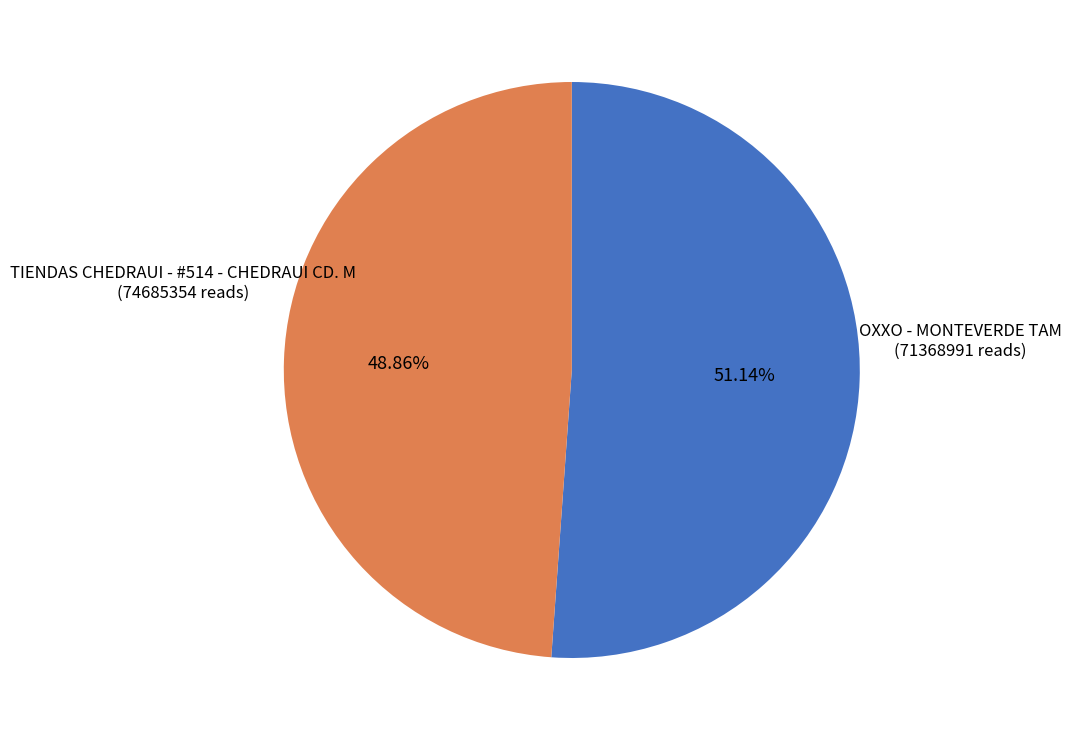

Is there any slice that represents more than half of the pie?

Yes